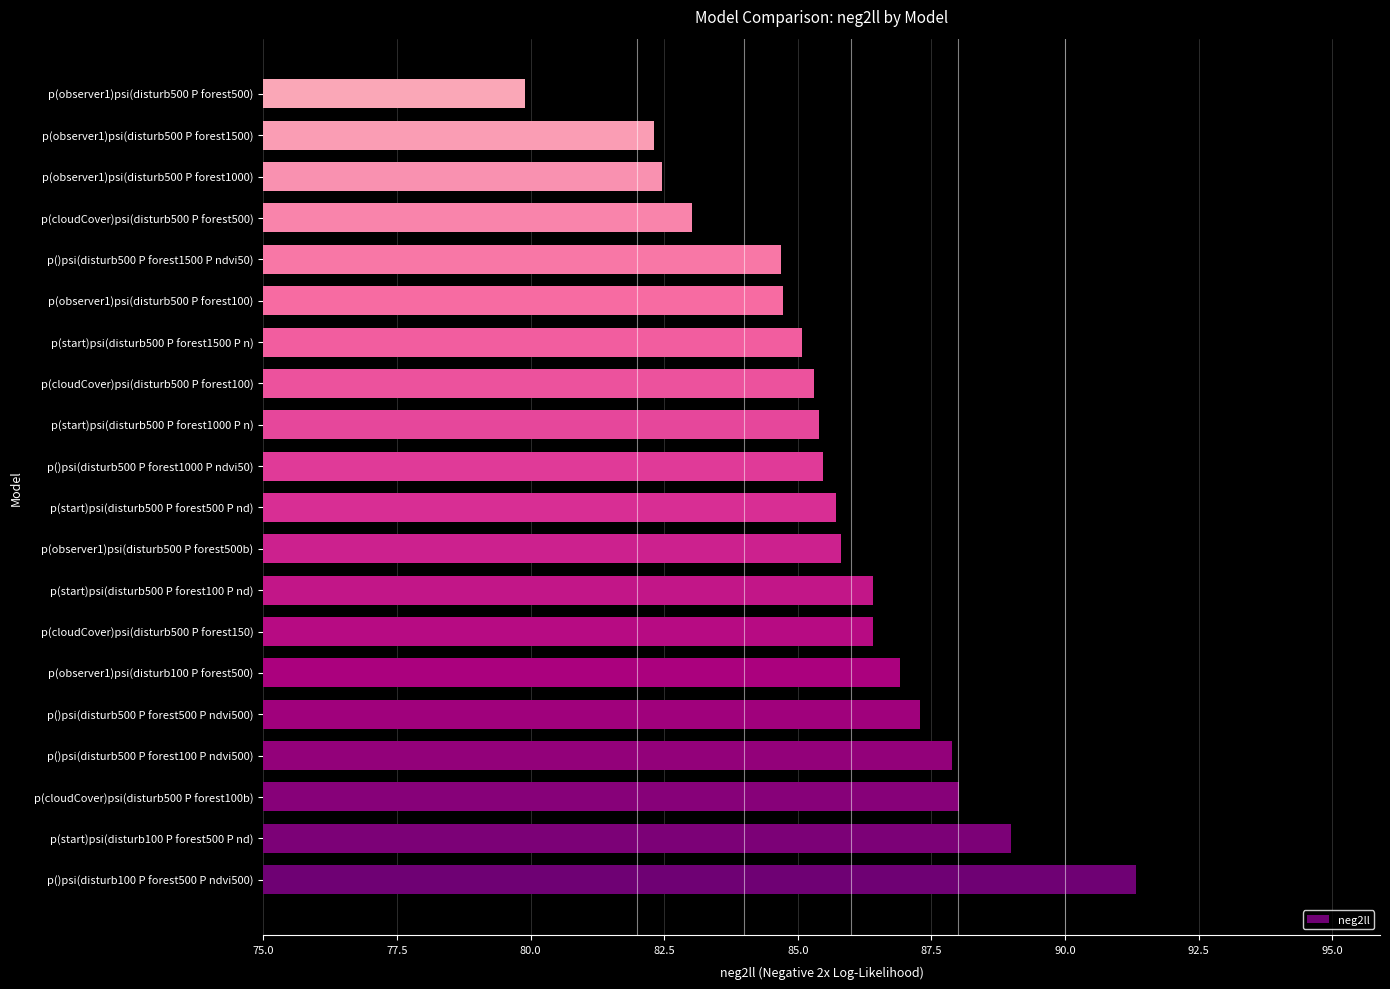

What is the difference between the maximum and minimum values?

11.4